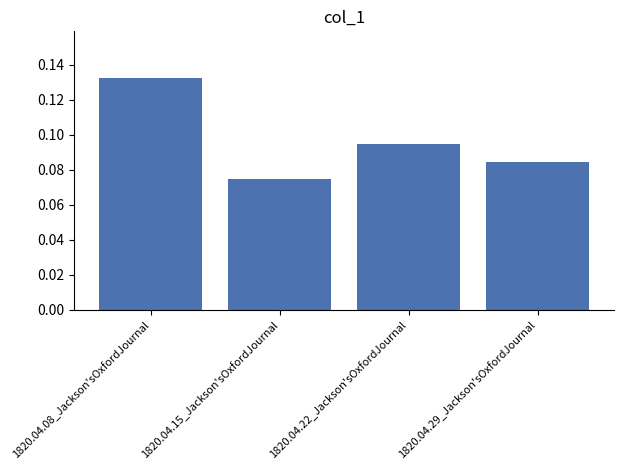

Between 1820.04.08_Jackson'sOxfordJournal and 1820.04.29_Jackson'sOxfordJournal, which is larger?

1820.04.08_Jackson'sOxfordJournal